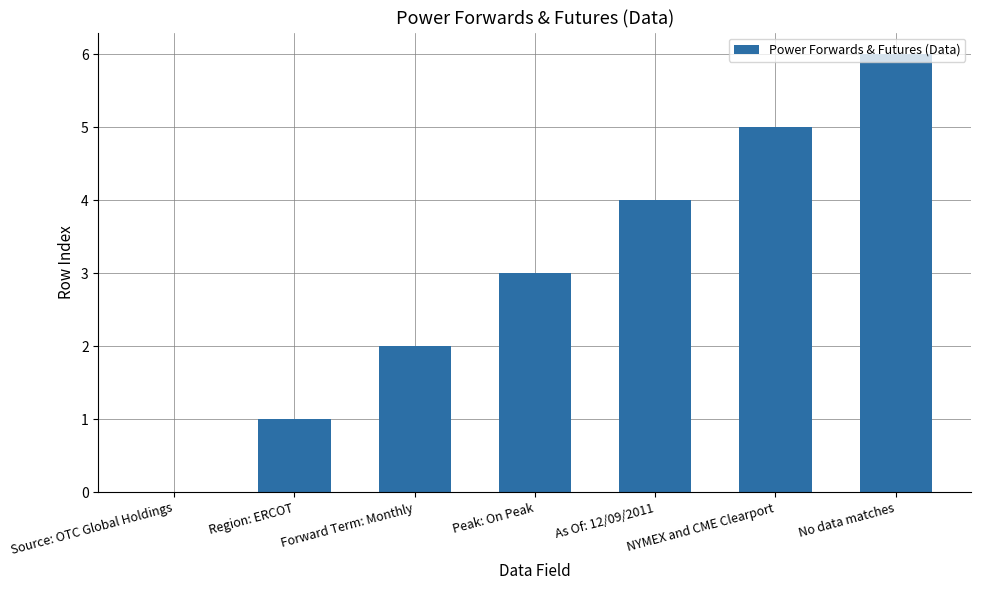

Are the bars horizontal?

No